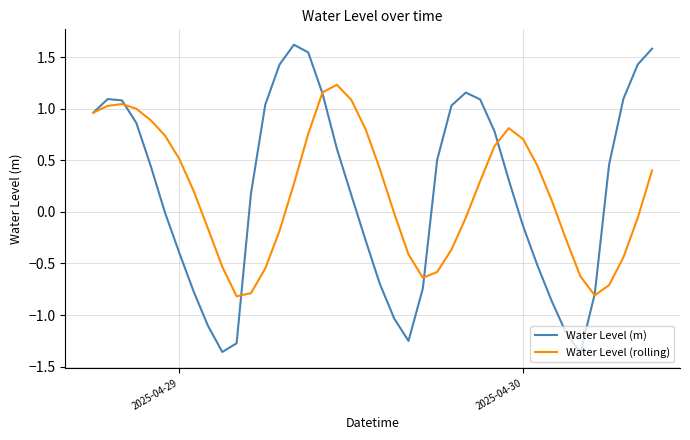

What is the difference between the second highest and minimum values in the Water Level (rolling) series?

2.0